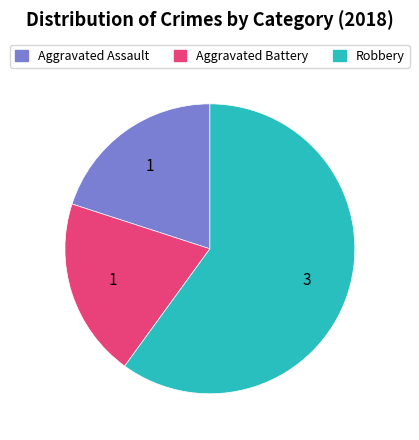

Do Aggravated Assault and Aggravated Battery together represent more than half of the pie?

No